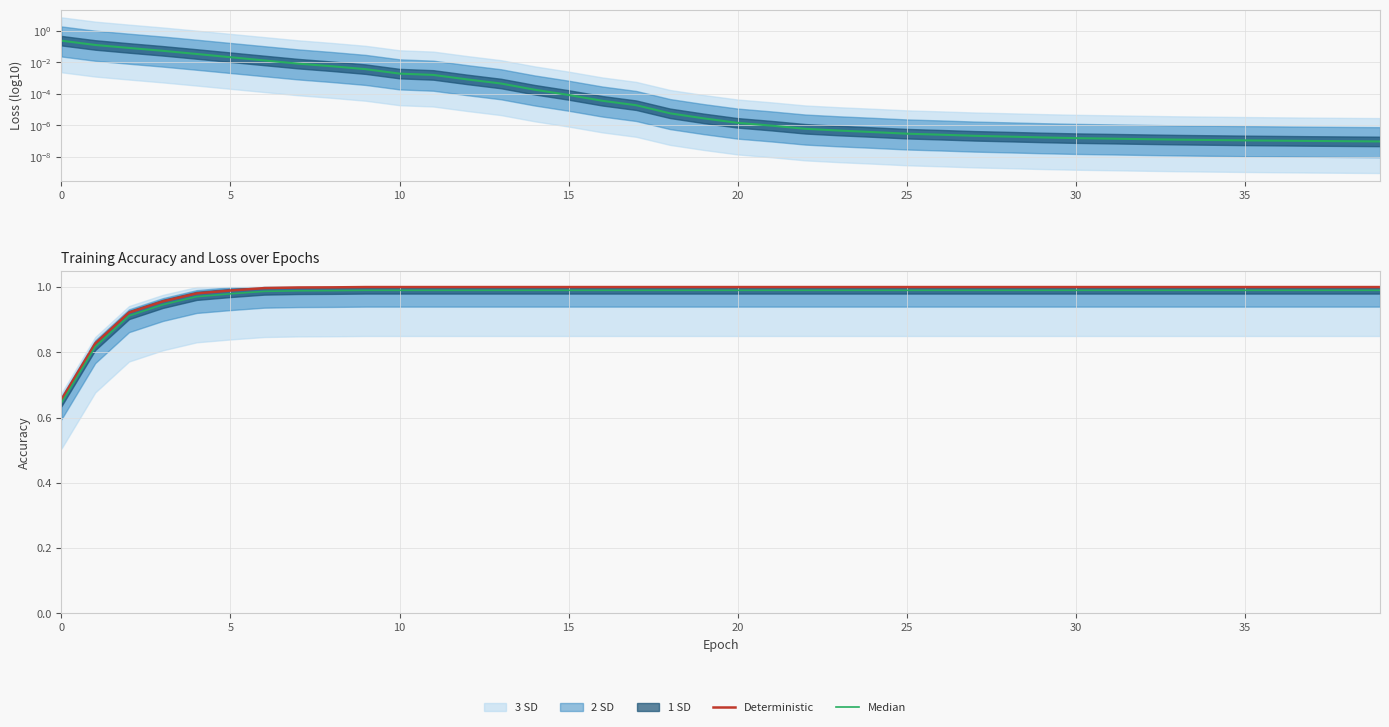

True or false: loss and Deterministic cross at least once.

False